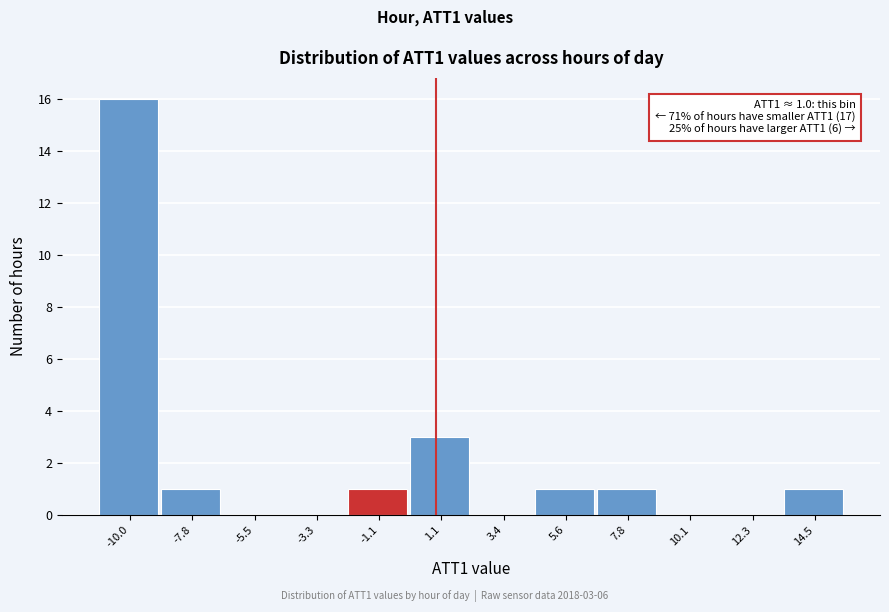

Reading left to right, transcribe all the data shown in this chart.

-10.0=16	-7.8=1	-5.5=0	-3.3=0	-1.1=1	1.1=3	3.4=0	5.6=1	7.8=1	10.1=0	12.3=0	14.5=1